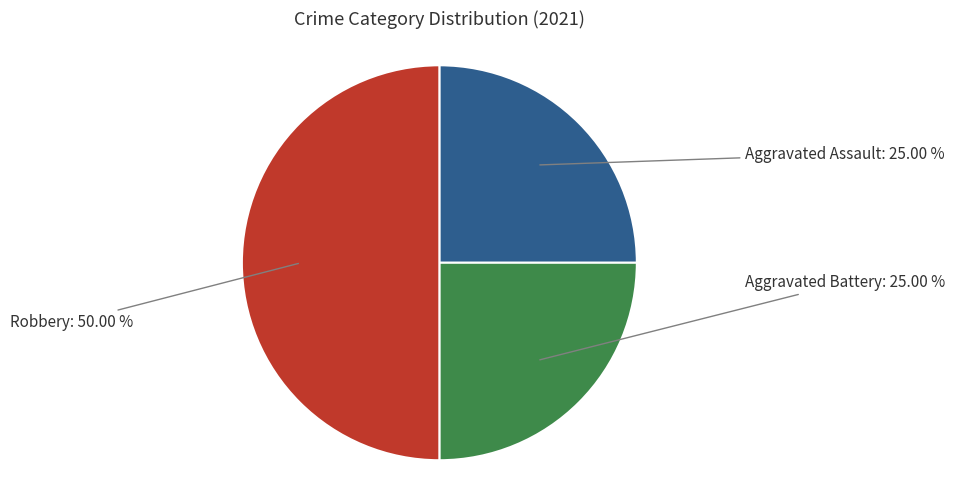

To the nearest percent, what is the average slice percentage?

33%